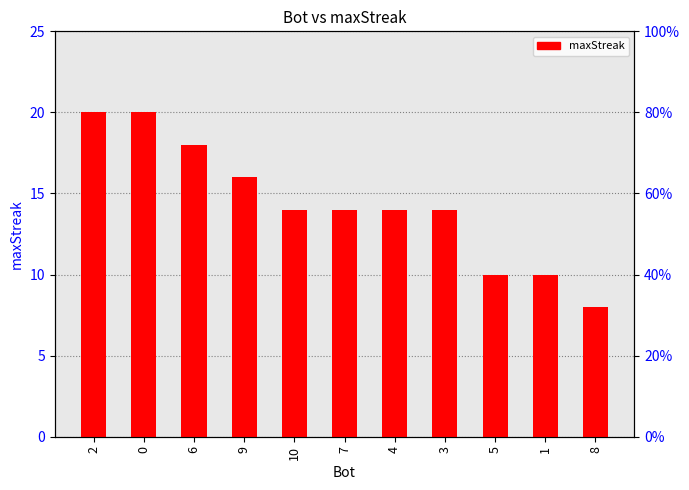

Between 10 and 2, which is larger?

2